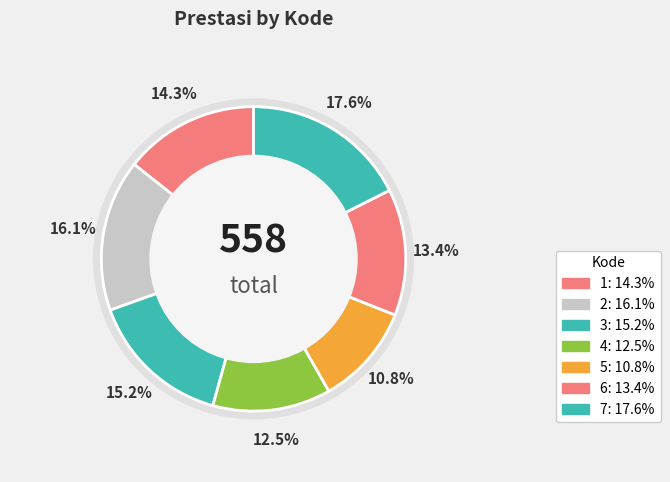

To the nearest percent, what is the difference between the 1 and 3 slice percentages?

1%